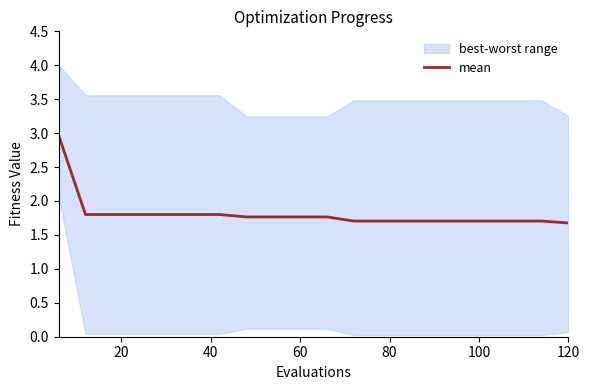

Count the number of categories in the chart.

20